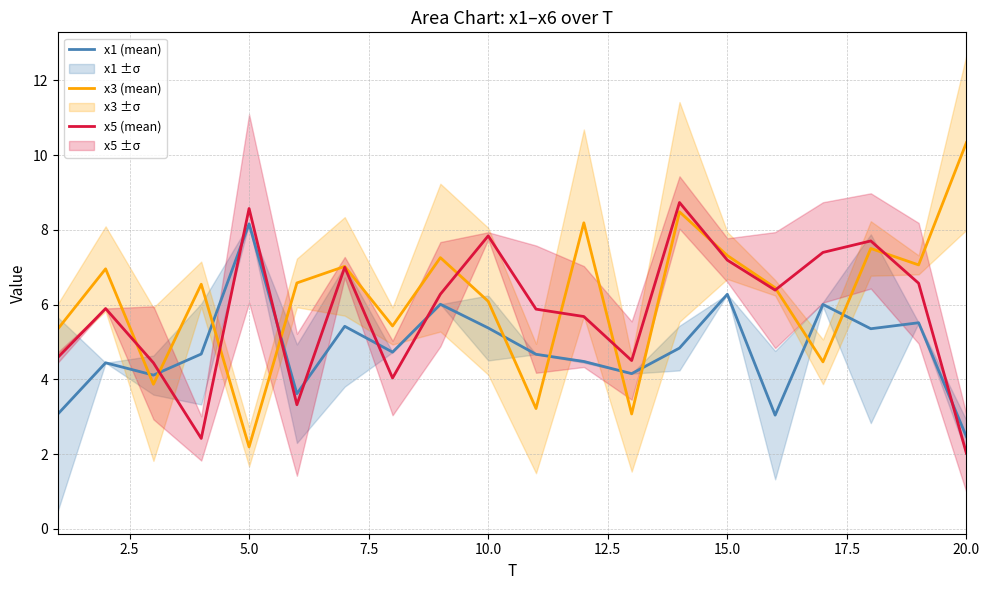

How many times do x1 (mean) and x3 (mean) cross each other?

10